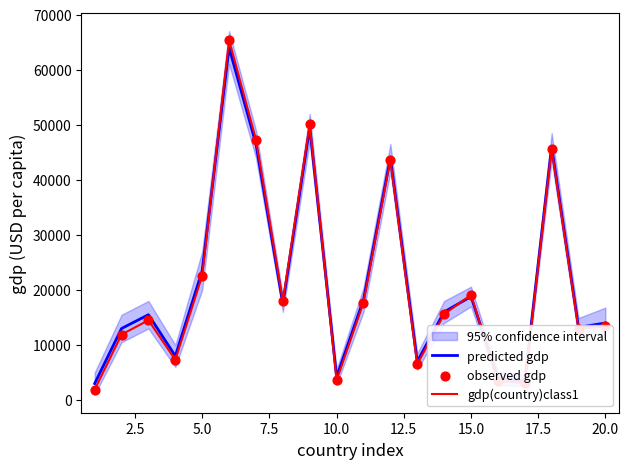

Which series reaches the minimum Y coordinate?

gdp(country)class1